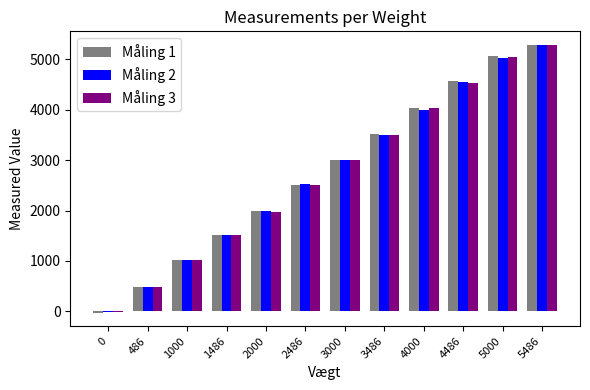

Is the value of Måling 2 at 3486 greater than the value of Måling 3 at 1486?

Yes